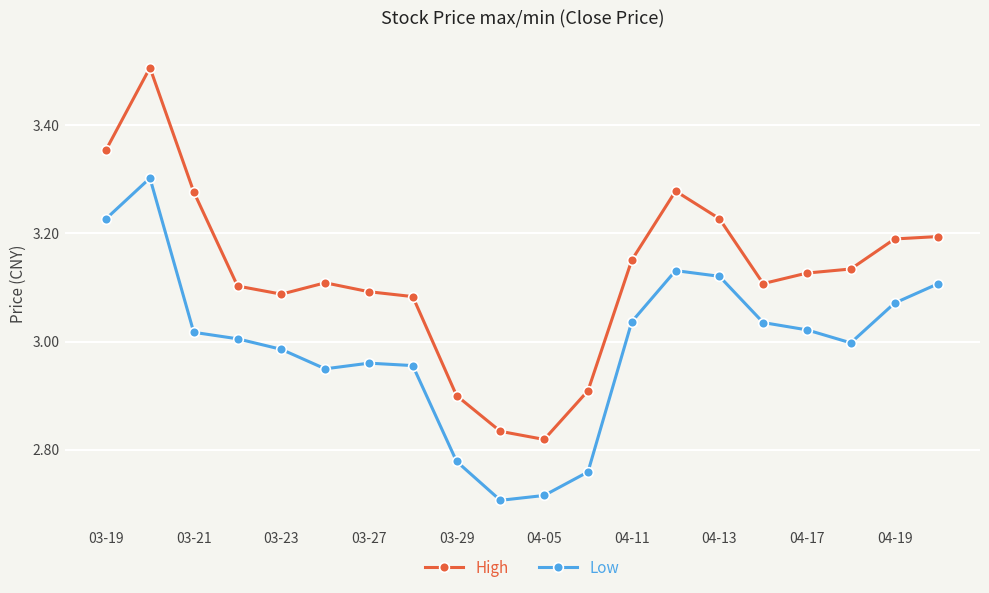

List the series in order of their overall mean, lowest first.

Low, High